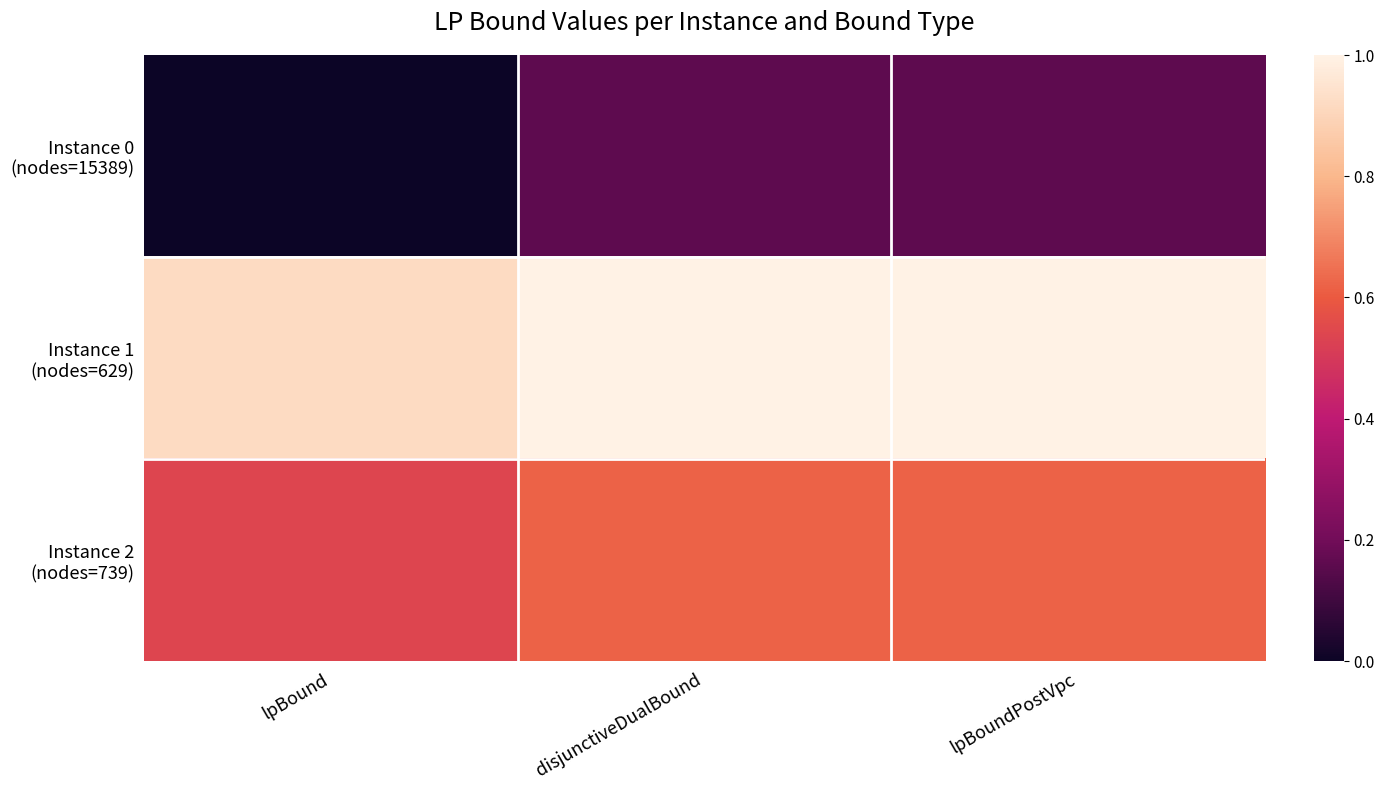

Which label corresponds to the largest value in the chart?

disjunctiveDualBound